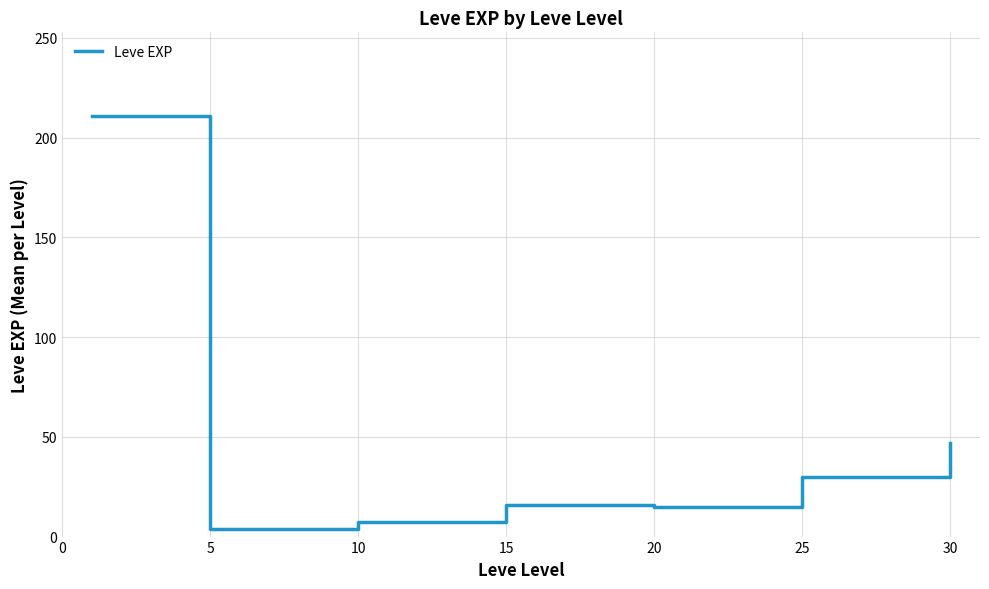

True or false: there are more than 1 points higher than both neighbors.

False